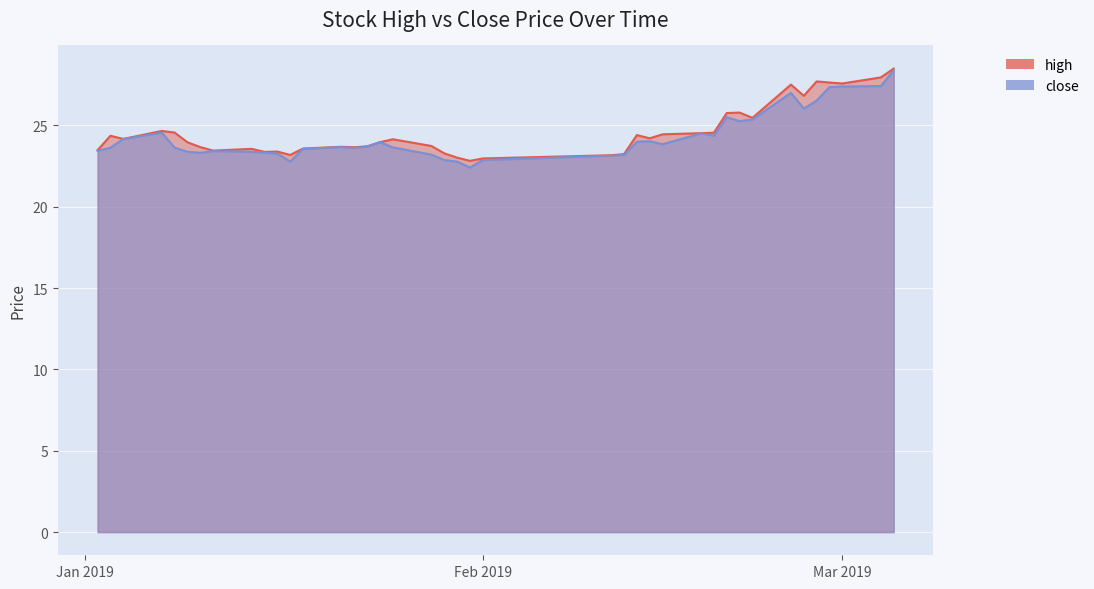

Rank the categories by high value from lowest to highest.

2019-01-31, 2019-02-01, 2019-01-30, 2019-02-11, 2019-01-17, 2019-02-12, 2019-01-29, 2019-01-15, 2019-01-16, 2019-01-11, 2019-01-02, 2019-01-14, 2019-01-18, 2019-01-22, 2019-01-10, 2019-01-21, 2019-01-23, 2019-01-28, 2019-01-09, 2019-01-24, 2019-01-25, 2019-01-04, 2019-02-14, 2019-01-03, 2019-02-13, 2019-02-15, 2019-02-18, 2019-02-19, 2019-01-08, 2019-01-07, 2019-02-22, 2019-02-20, 2019-02-21, 2019-02-26, 2019-02-25, 2019-03-01, 2019-02-28, 2019-02-27, 2019-03-04, 2019-03-05